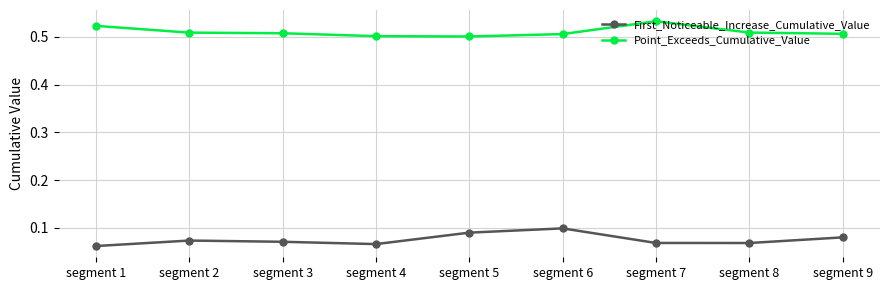

Rank the series by their average value, from highest to lowest.

Point_Exceeds_Cumulative_Value, First_Noticeable_Increase_Cumulative_Value